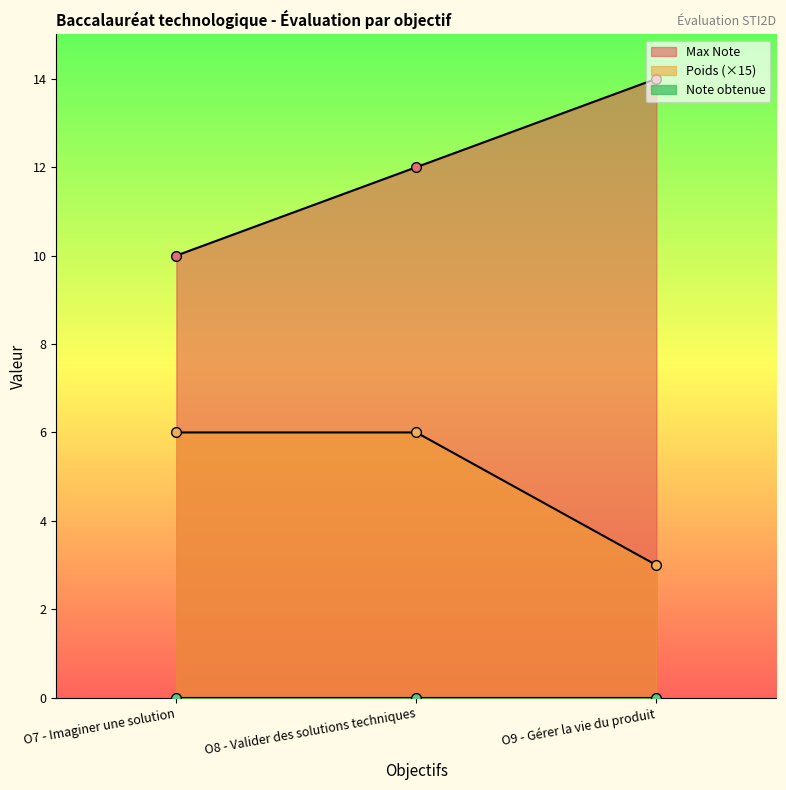

Is it true that Poids equals 6 at O8 - Valider des solutions techniques?

True